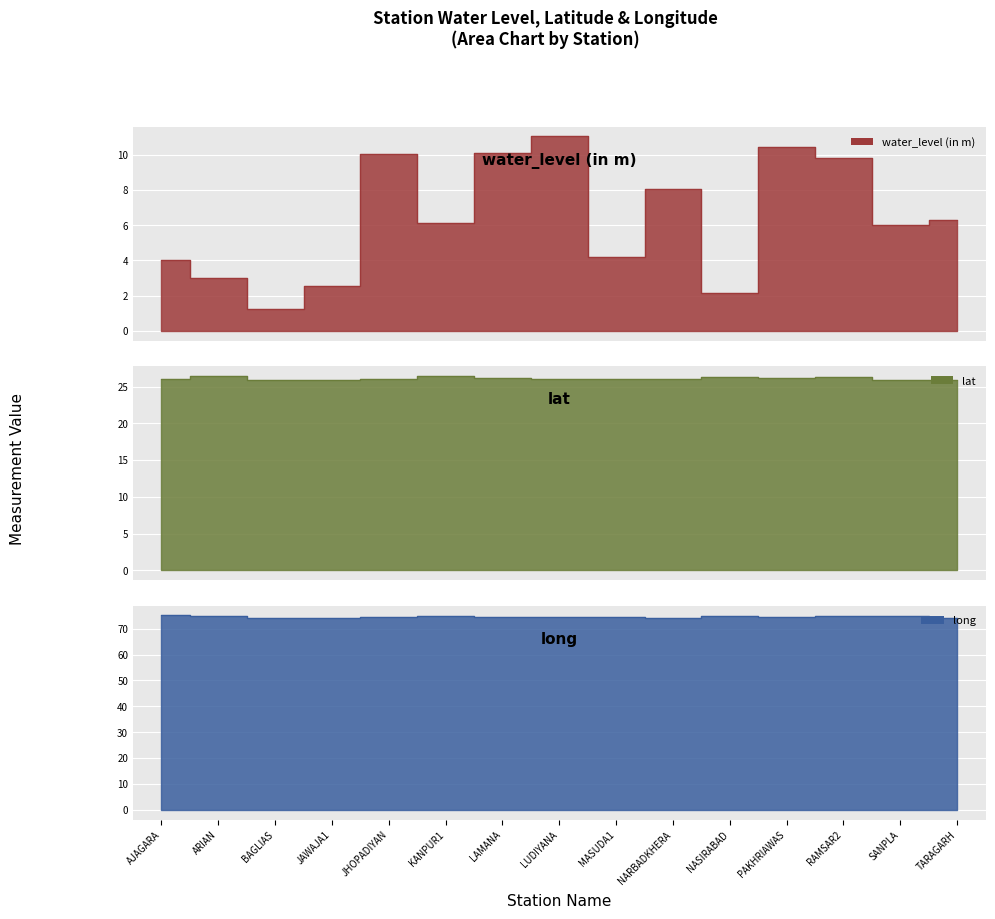

Does the chart display data point markers on the line(s)?

No